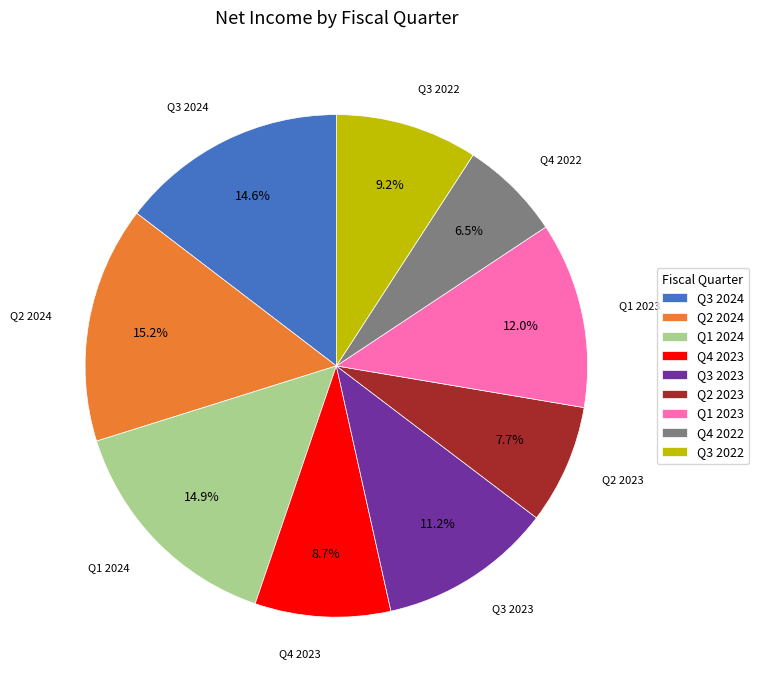

Is it true that Q1 2024 is 30% of the pie?

False